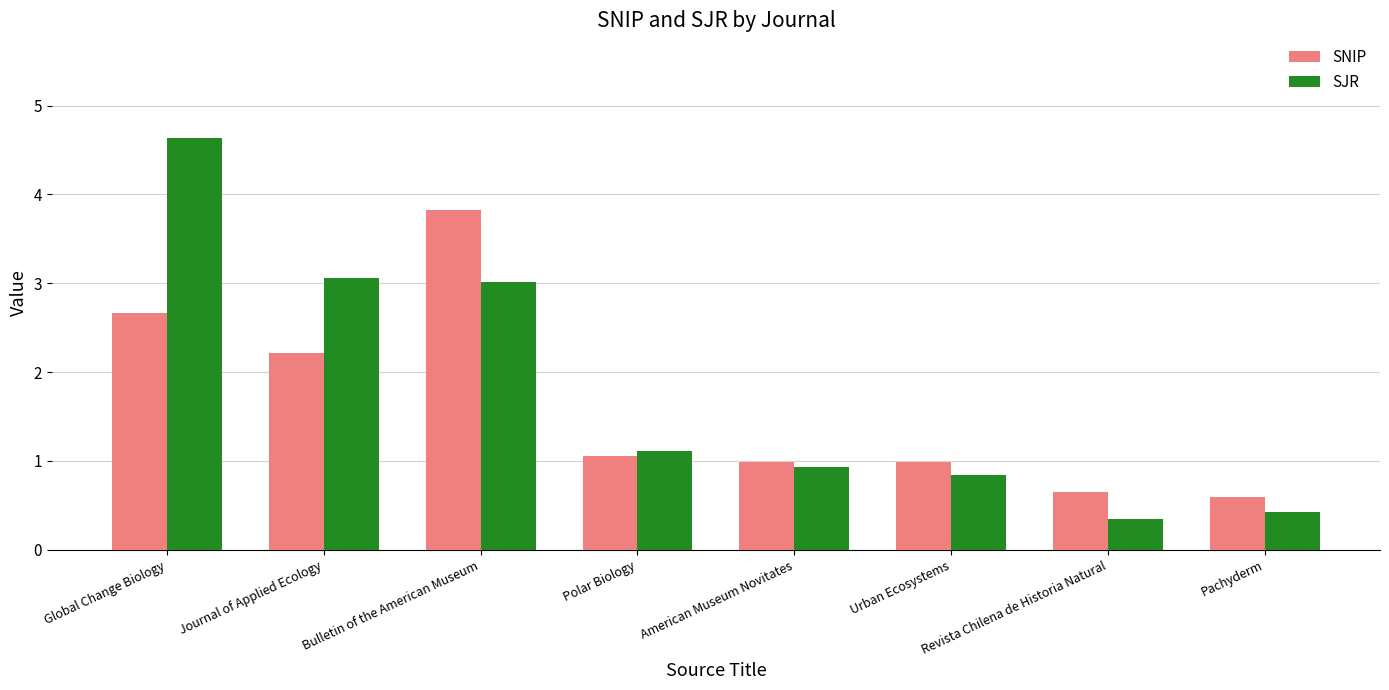

What are all the series names shown in the legend?

SNIP, SJR